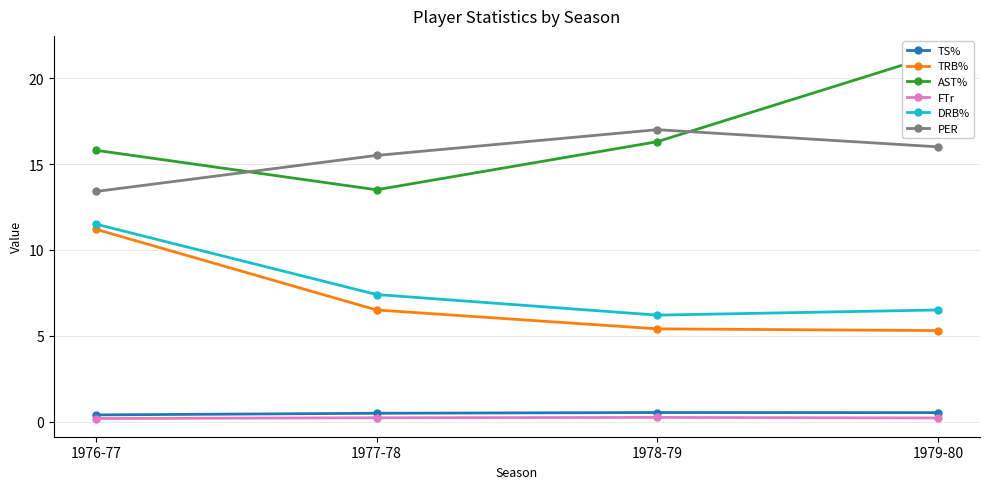

What is the difference between the highest and lowest values at 1978-79?

16.8